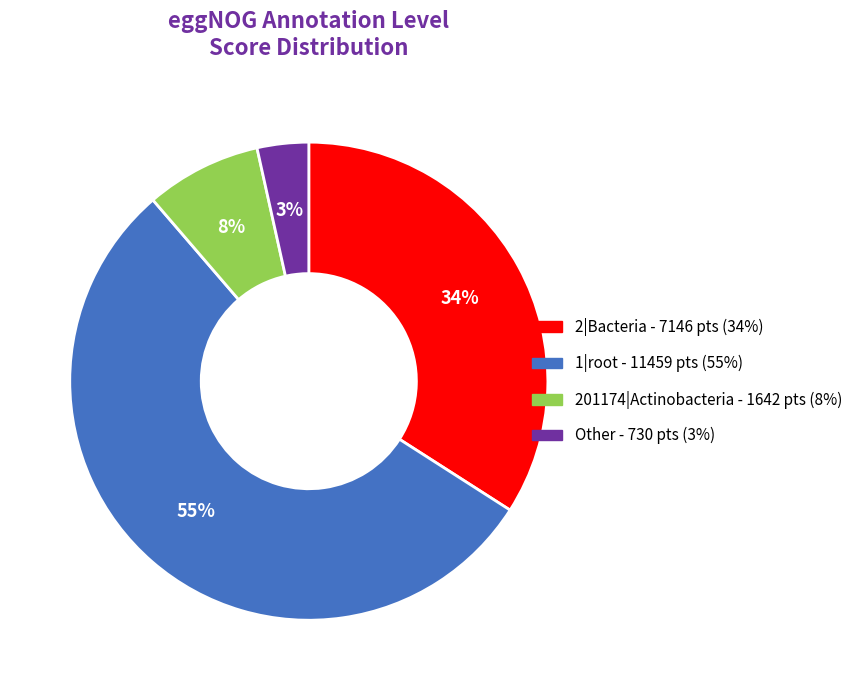

How many segments does this pie chart have?

4